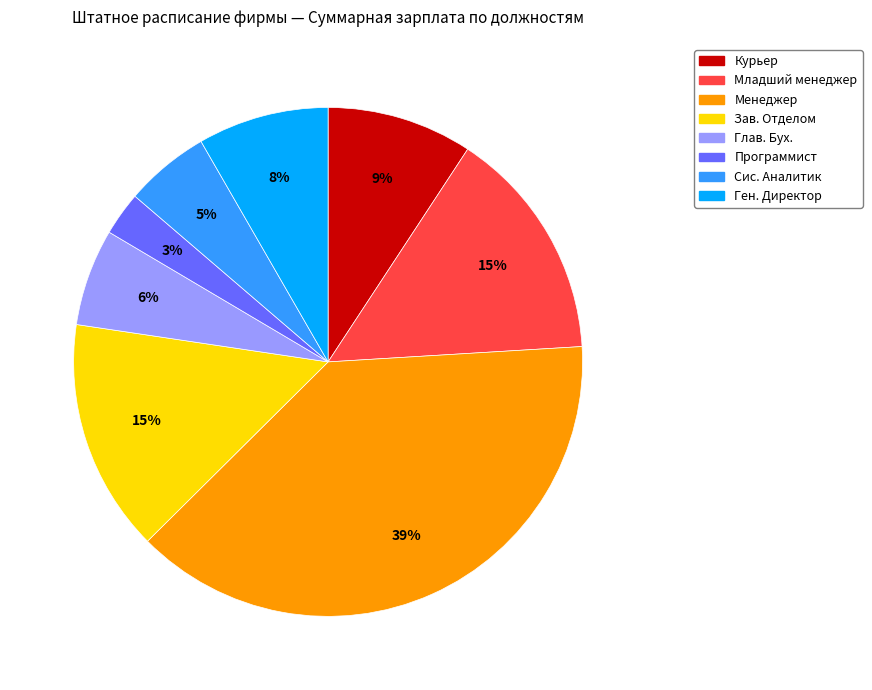

Is Программист the majority of the pie?

No